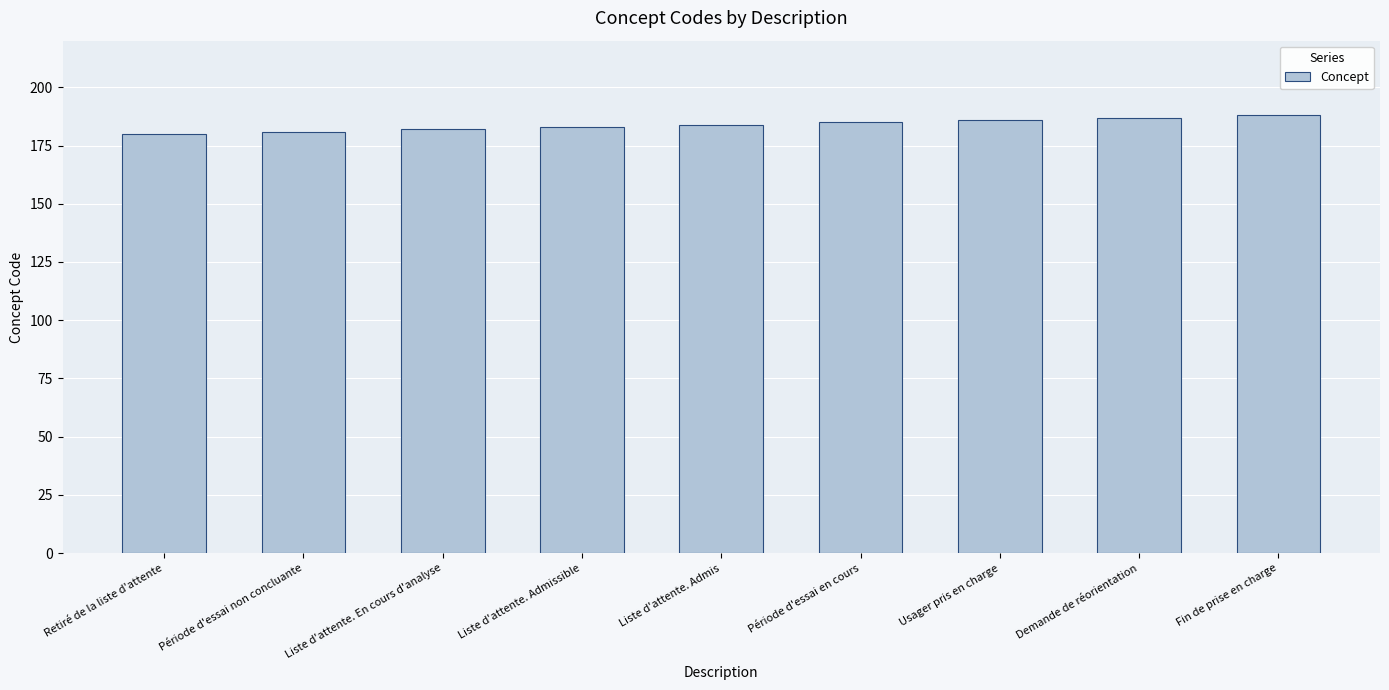

Read the value at Fin de prise en charge.

188